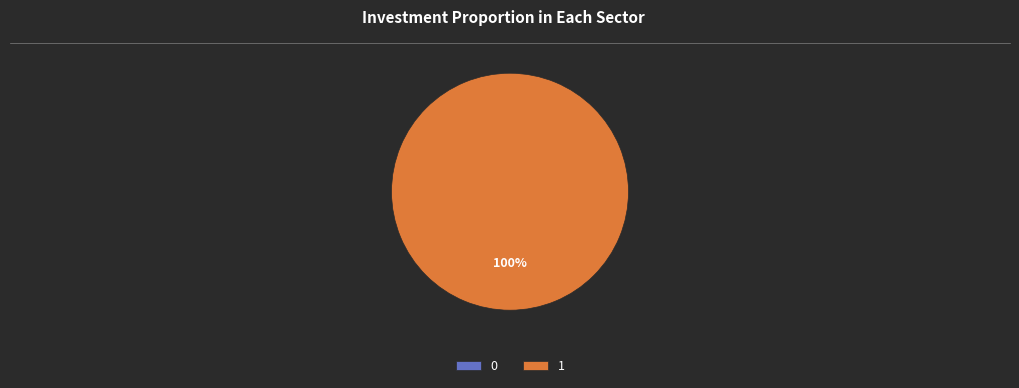

Which category has the biggest portion of the pie?

1